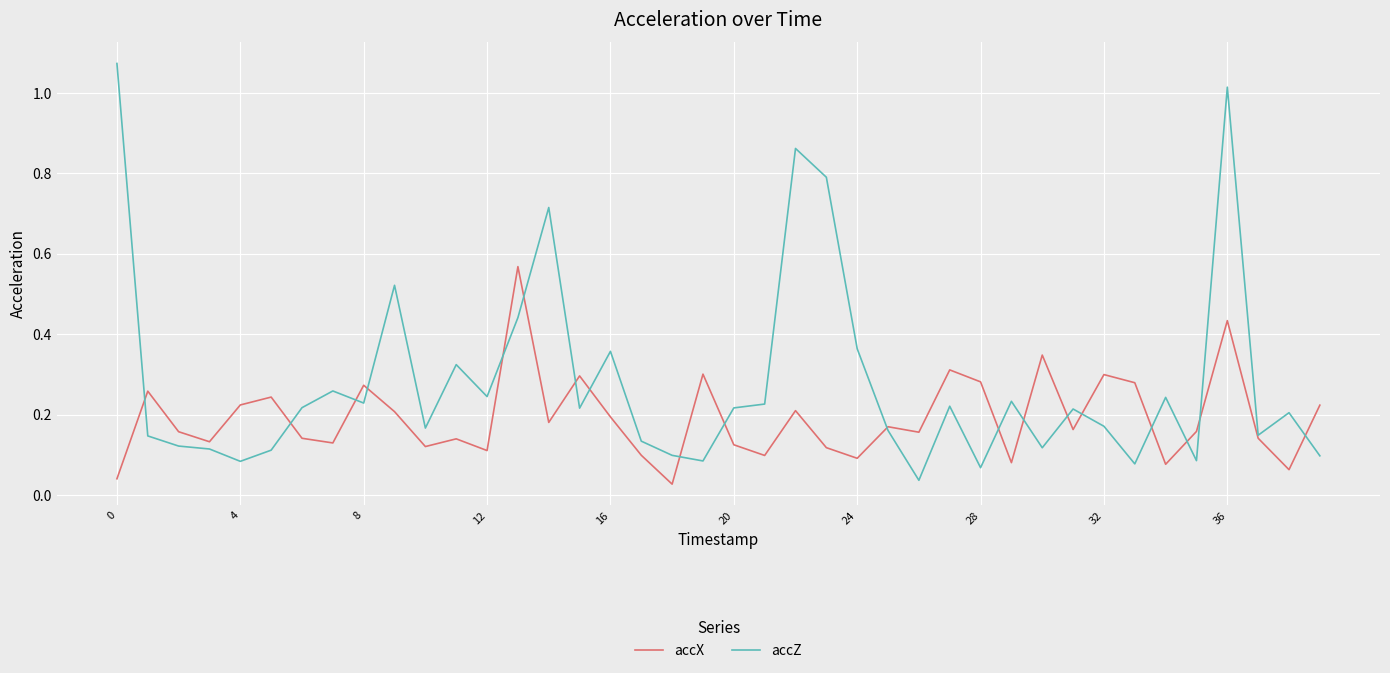

Rank the series by their maximum value, from lowest to highest.

accX, accZ